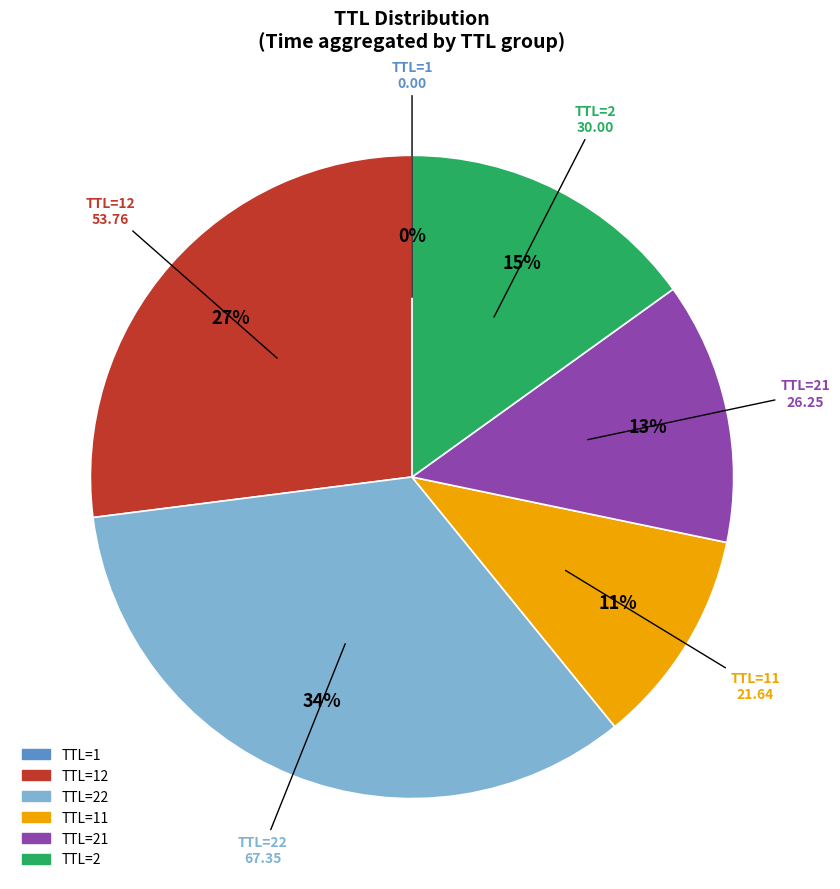

Is there a majority slice in this chart?

No